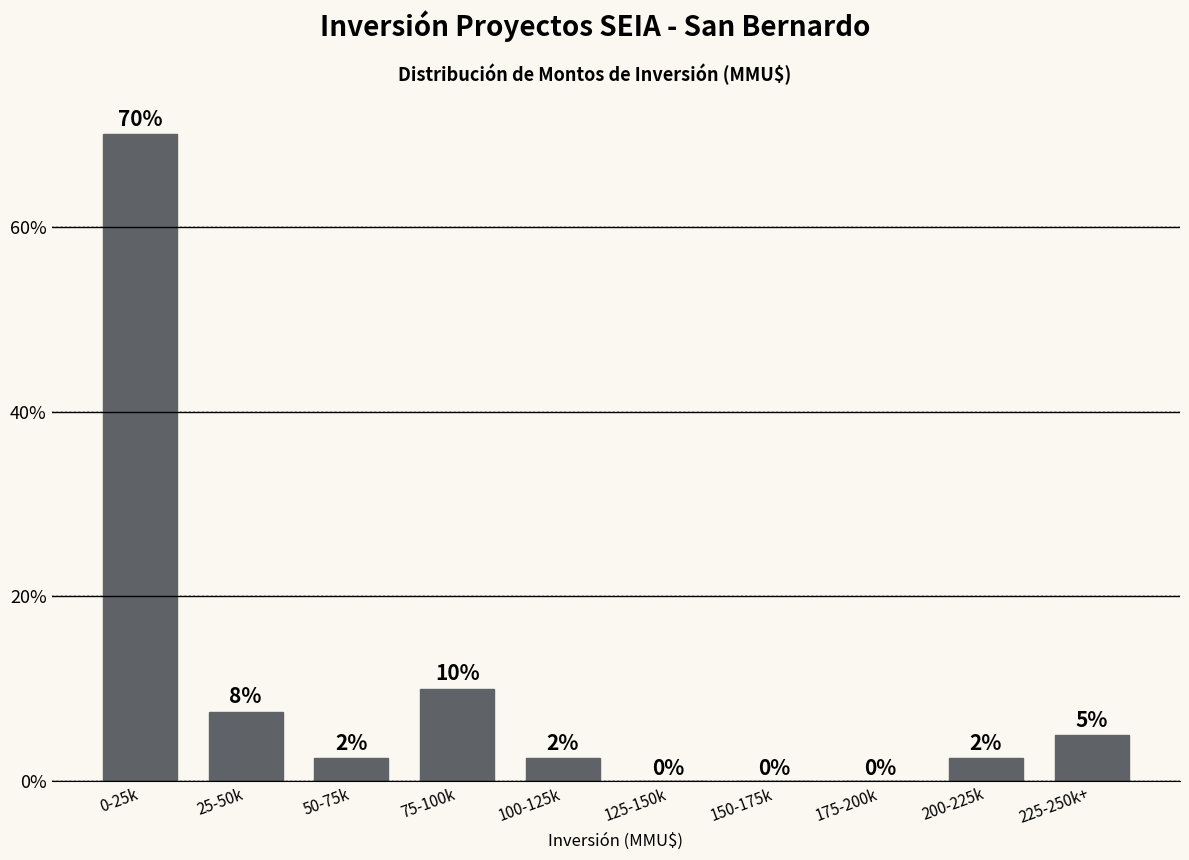

At which label is the value closest to 35?

75-100k